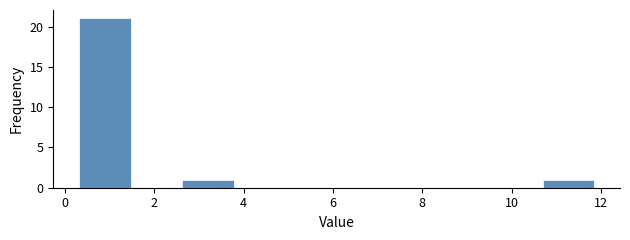

Reading left to right, transcribe this chart: for each bar, give the range it covers on the x-axis and its height. Neither the bar edges nor the heights are printed on the chart, so give them approximately, as read against the axes.

0.4 to 1.4: 21
1.4 to 2.6: 0
2.6 to 3.8: 1
3.8 to 5.0: 0
5.0 to 6.0: 0
6.0 to 7.2: 0
7.2 to 8.4: 0
8.4 to 9.6: 0
9.6 to 10.6: 0
10.6 to 11.8: 1